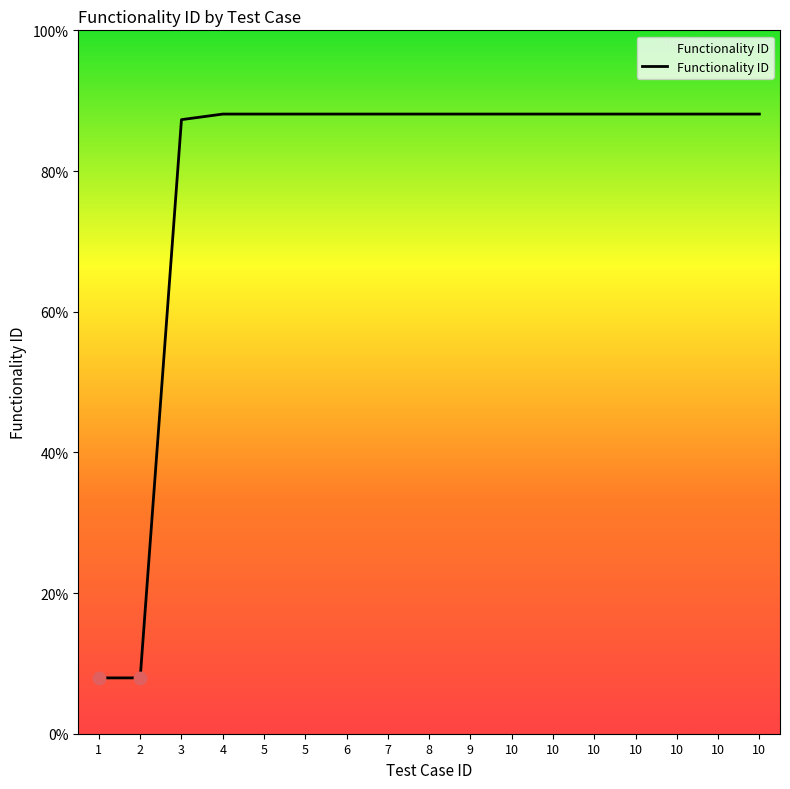

Does the chart have visible grid lines?

No